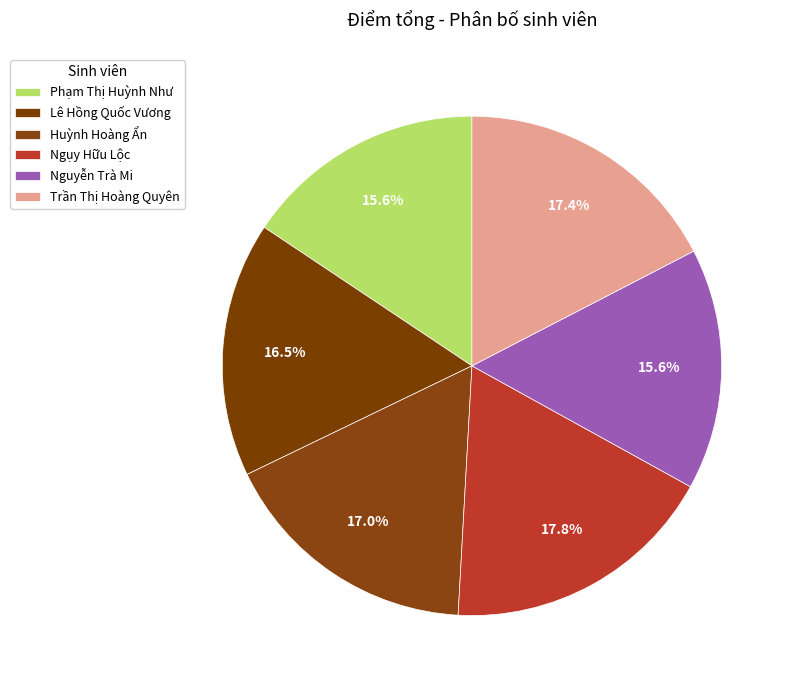

What is the change in value from Ngụy Hữu Lộc to Trần Thị Hoàng Quyên?

-0.2